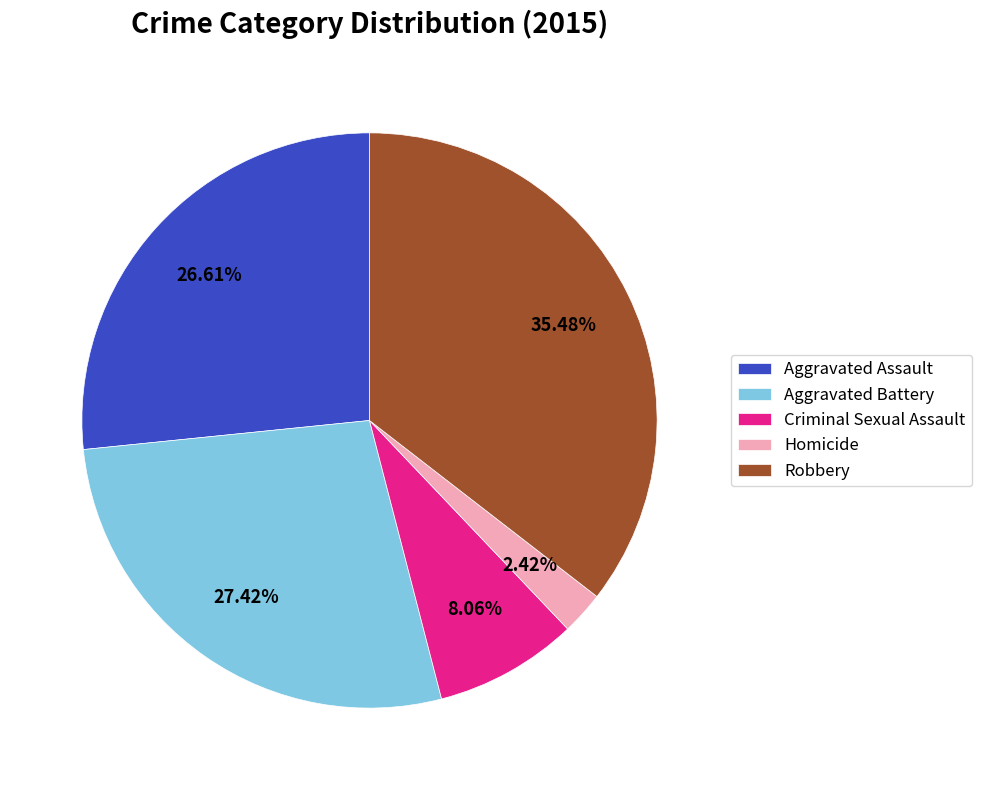

What percentage do Criminal Sexual Assault and Aggravated Battery together represent?

35.5%